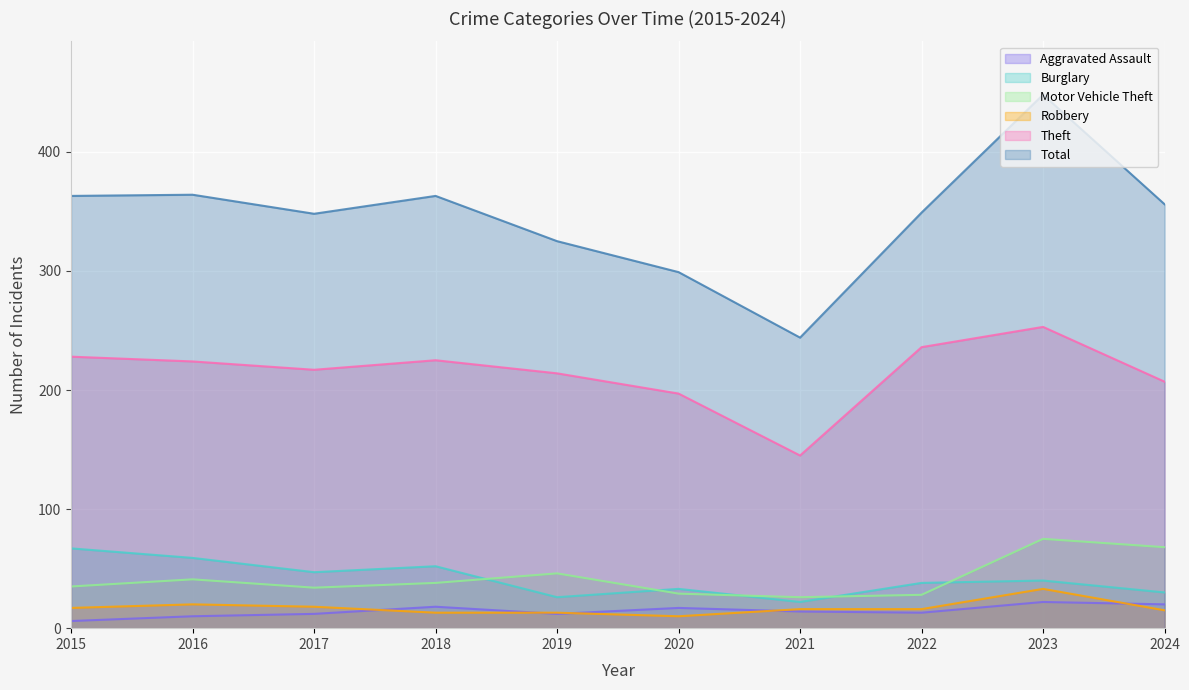

Between 2023 and 2016, which is larger?

2023